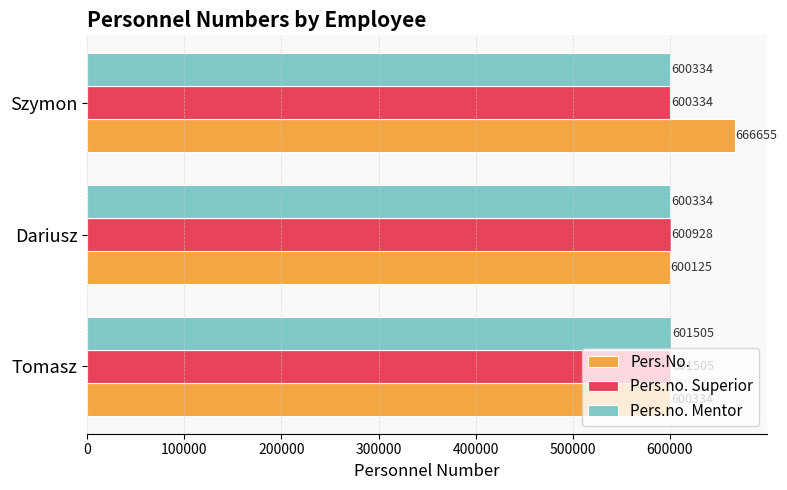

List the labels in order of Pers.no. Superior value, largest first.

Tomasz, Dariusz, Szymon